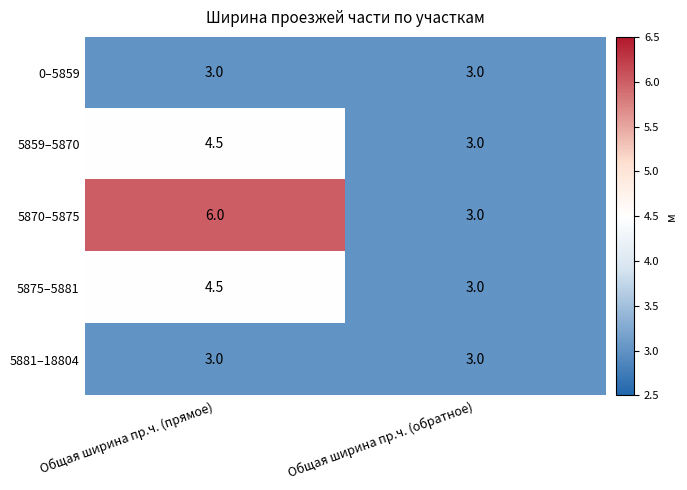

At which label is 5875–5881 closest to 3?

Общая ширина пр.ч. (обратное)